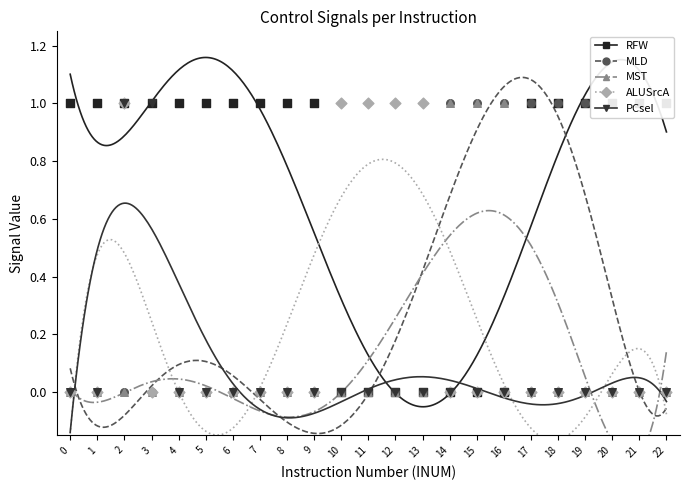

Is the value of MST at 18 greater than the value of MLD at 4?

No